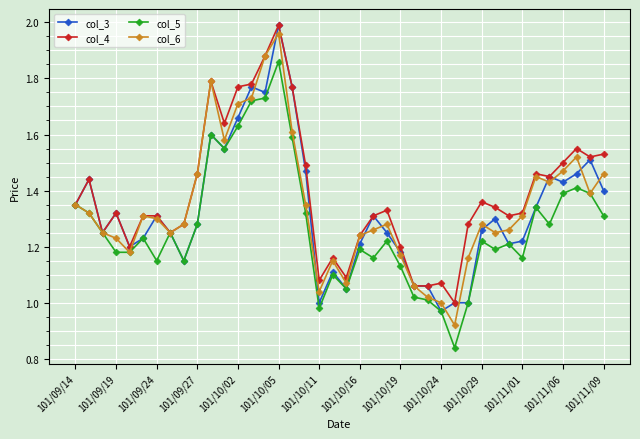

True or false: col_5 has more than 2 interior local peaks.

True